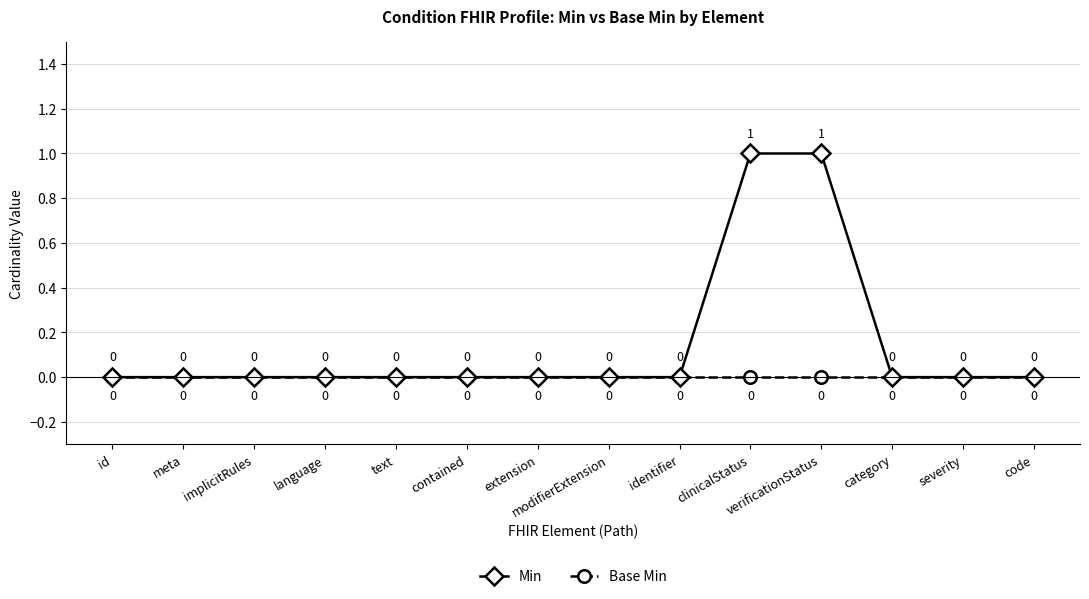

What is the label of the 8th point from the left?

modifierExtension